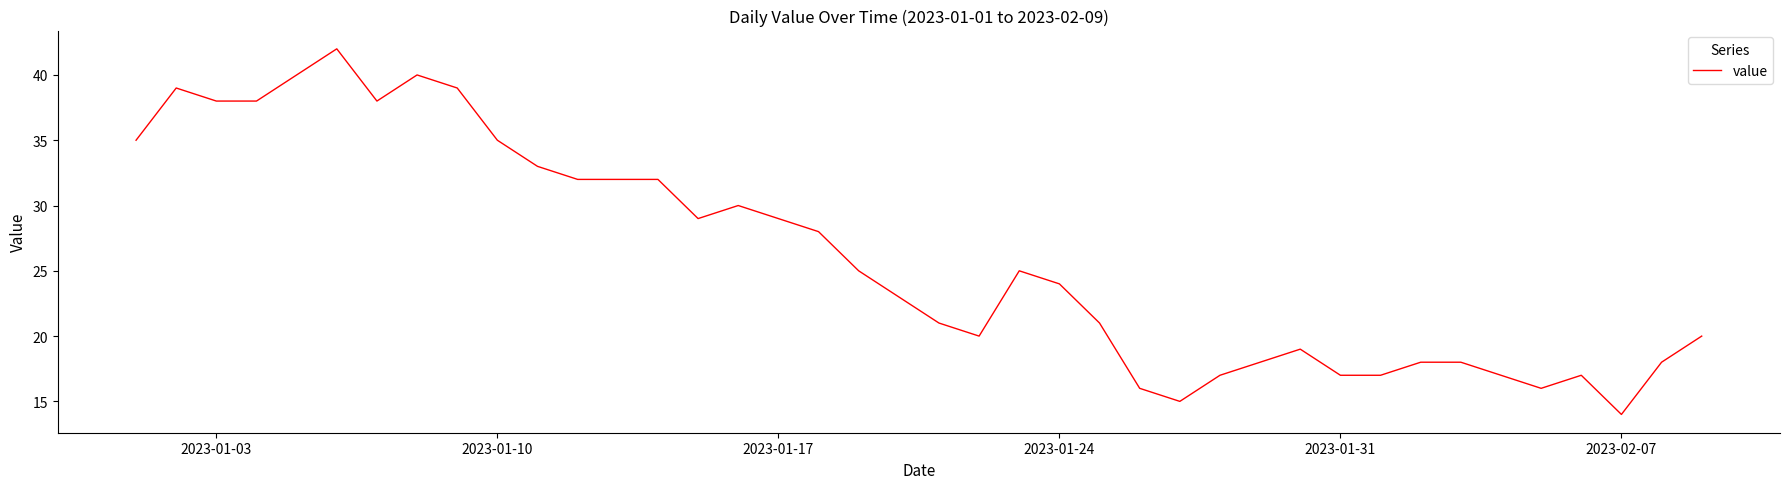

What is the smallest value displayed?

14